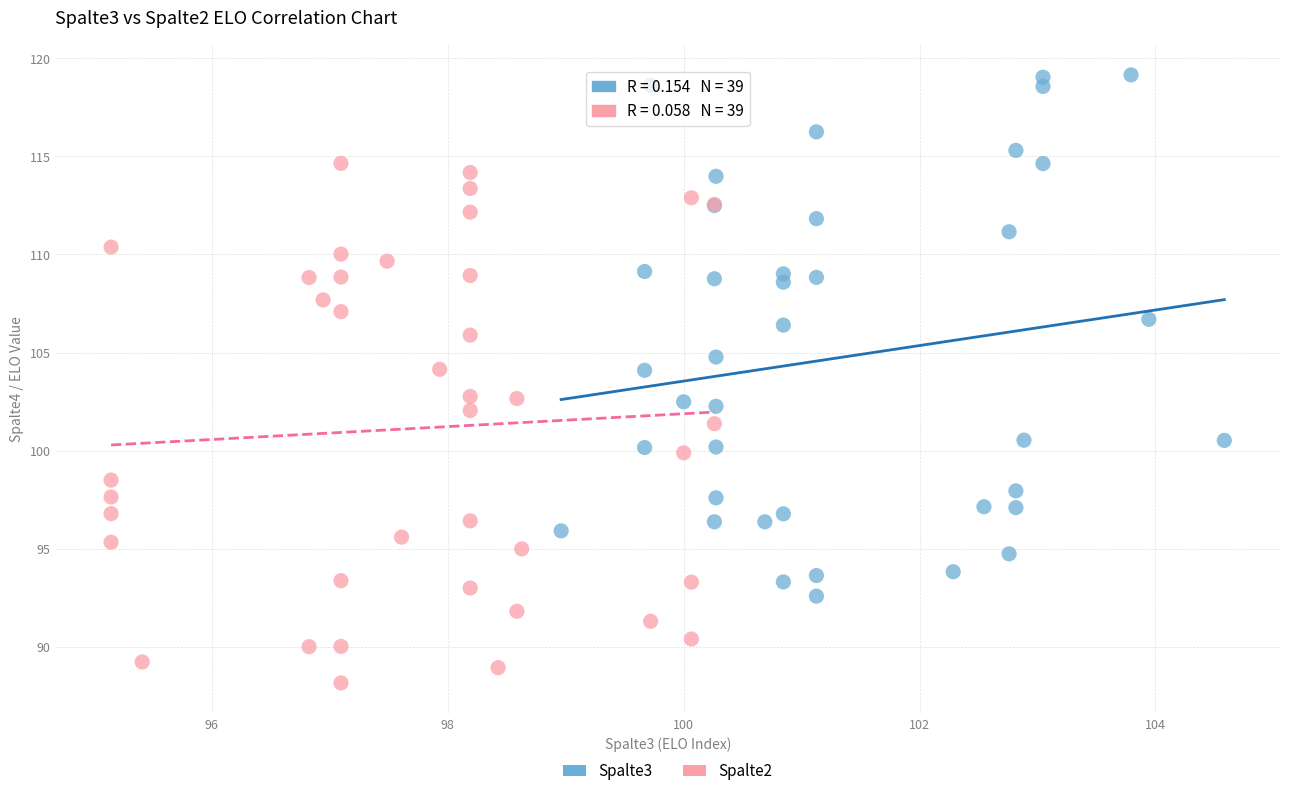

Which series reaches the minimum Y coordinate?

Spalte2